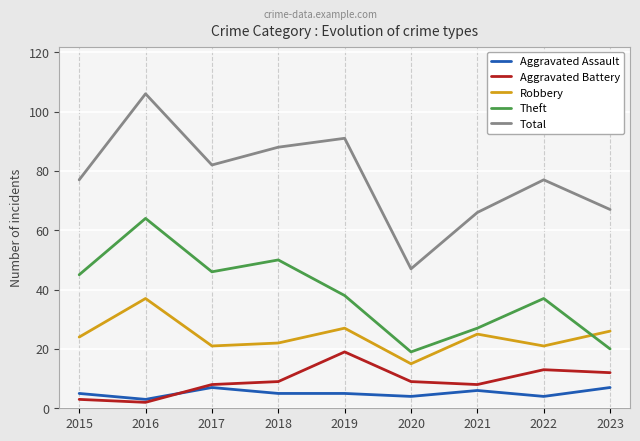

What is the spread (max minus min) of values at 2015?

74